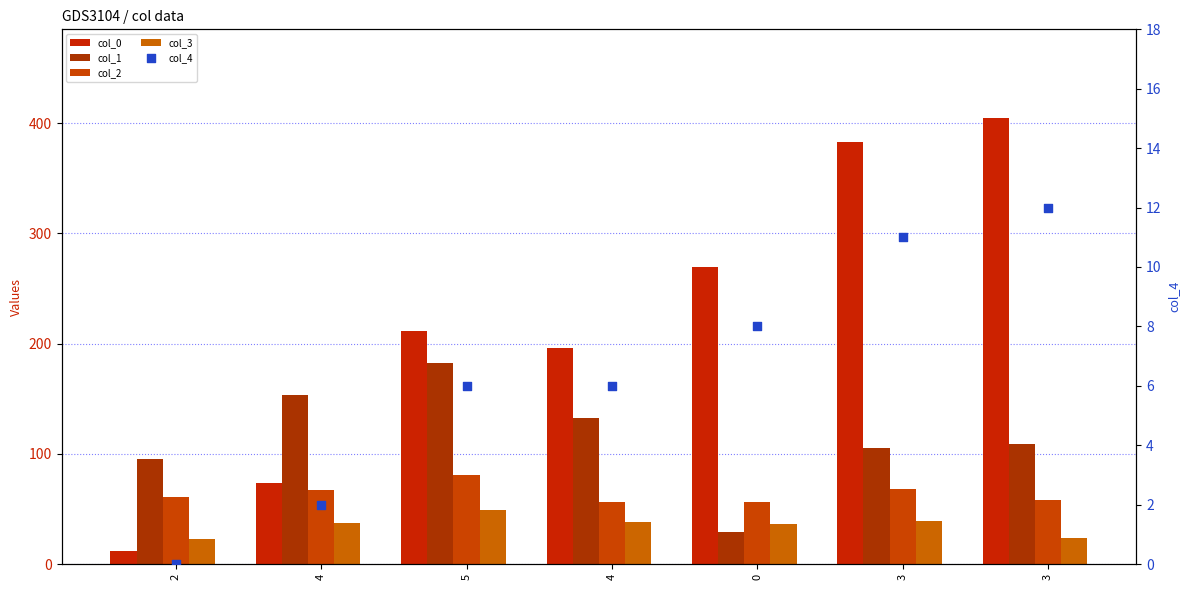

At which category is the sum across all series the highest?

3